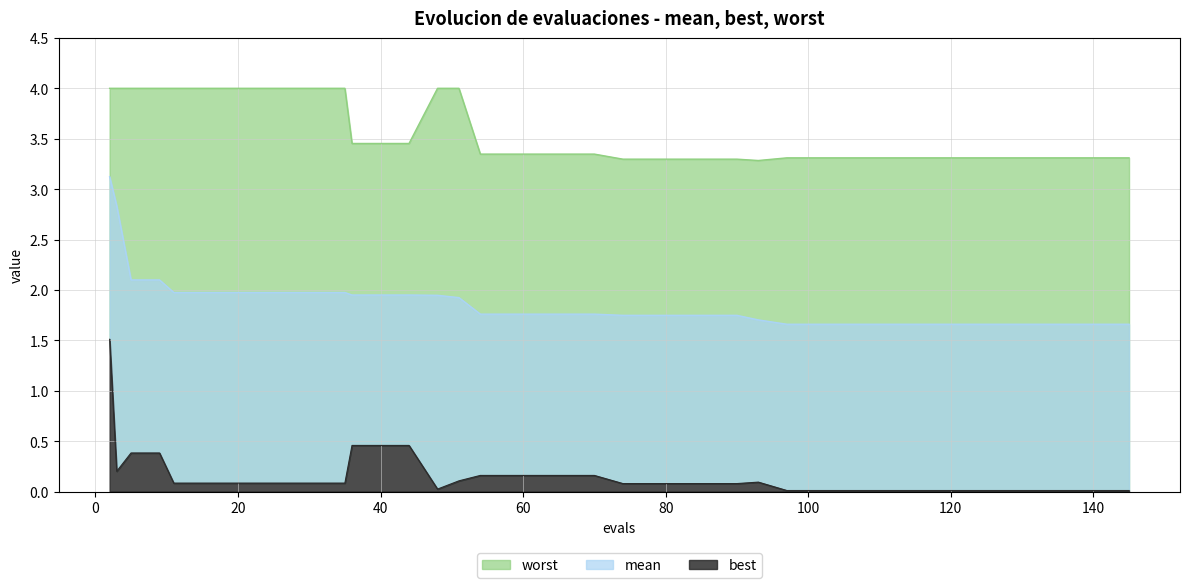

In best, how many points are lower than both neighbors (excluding endpoints)?

2